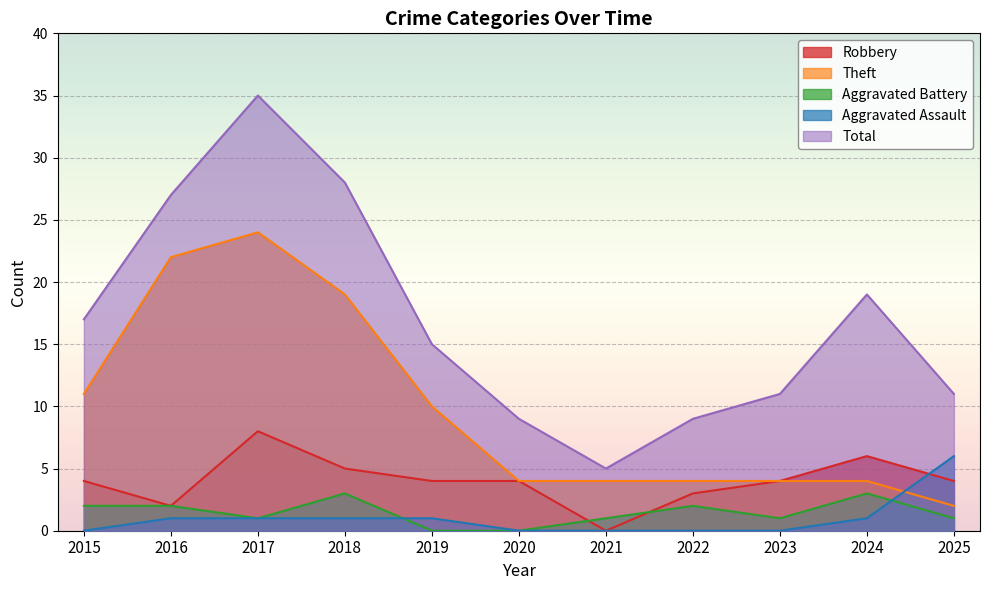

At which category does Robbery reach its first local valley?

2016